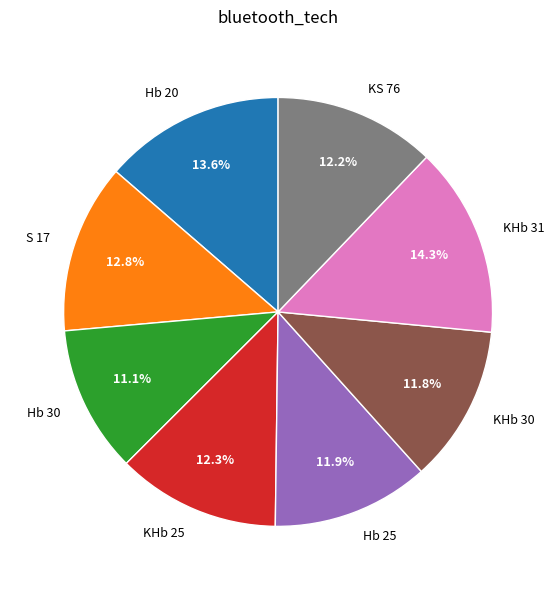

Which category has the biggest portion of the pie?

KHb 31